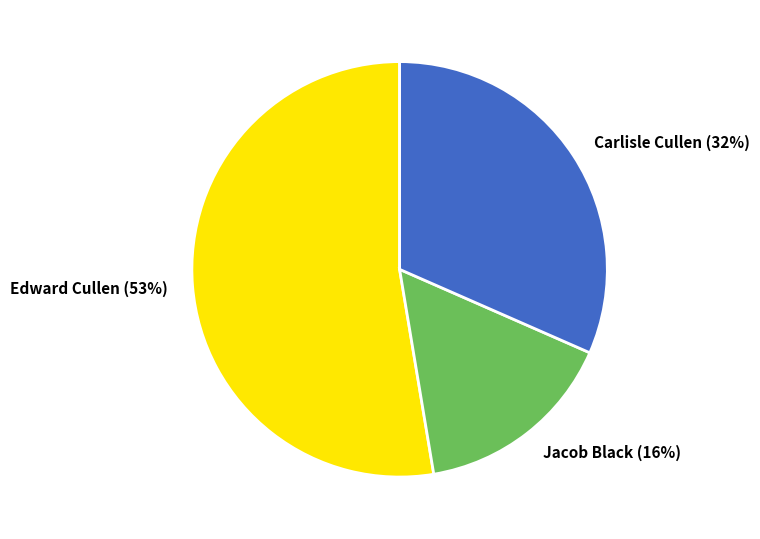

Which slice represents more than half of the pie?

Edward Cullen